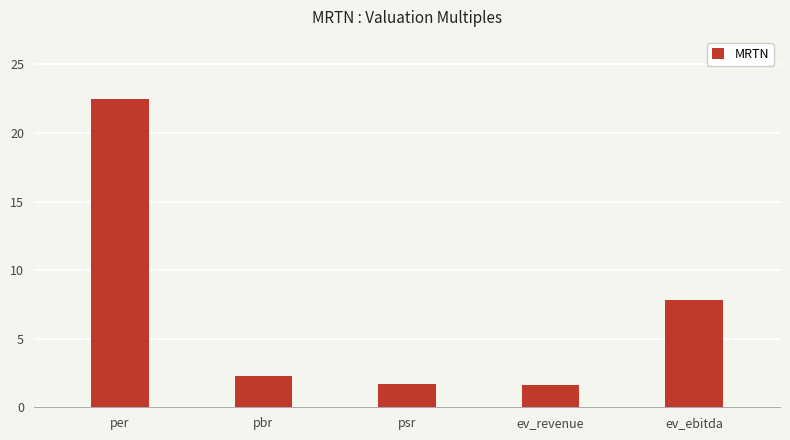

Reading left to right, extract all data points from this chart.

per=22.5	pbr=2.3	psr=1.7	ev_revenue=1.6	ev_ebitda=7.8